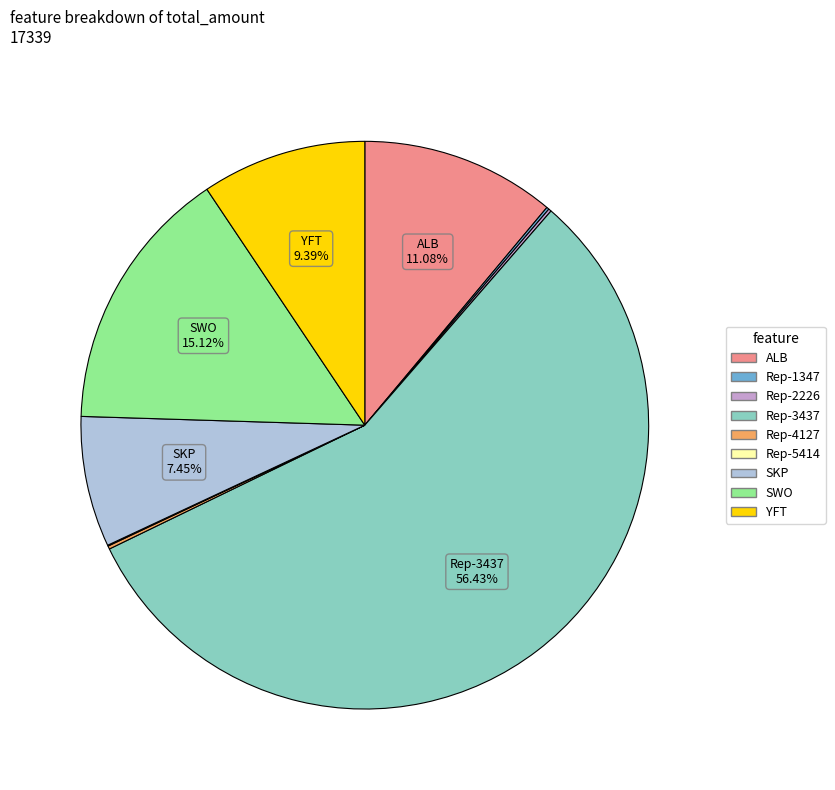

Between SKP and YFT, which is larger?

YFT